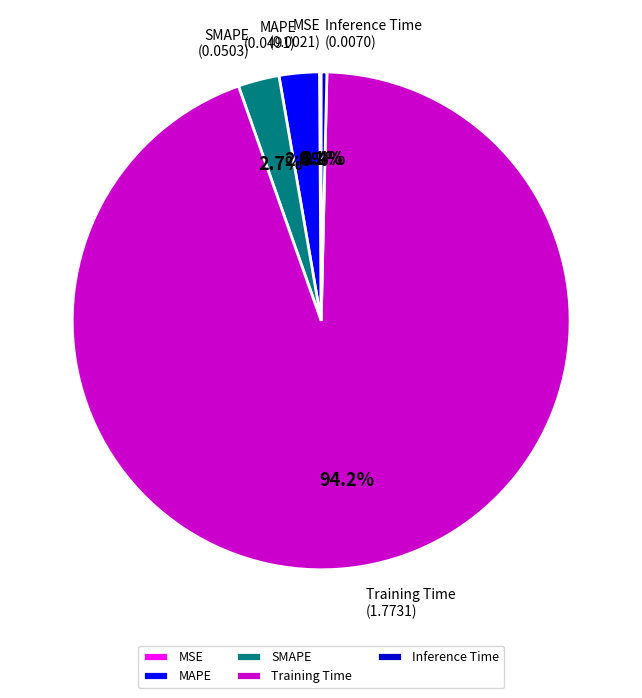

Which has a higher value, SMAPE or Training Time?

Training Time